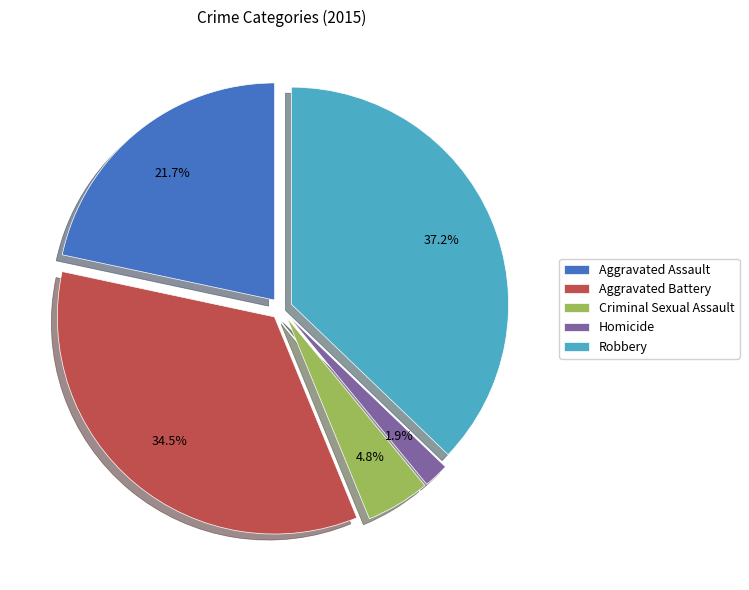

How many slices are in this pie chart?

5